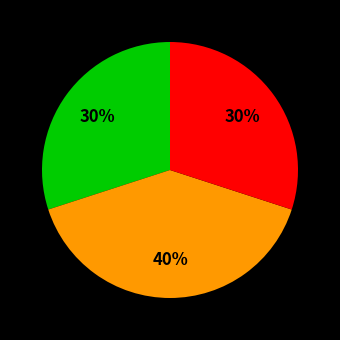

Count the number of slices in the pie.

3